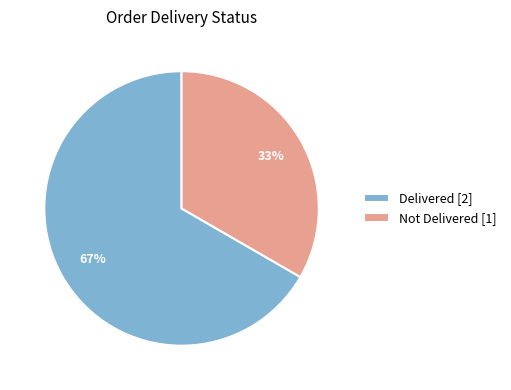

Does Delivered [2] account for over 50% of the chart?

Yes